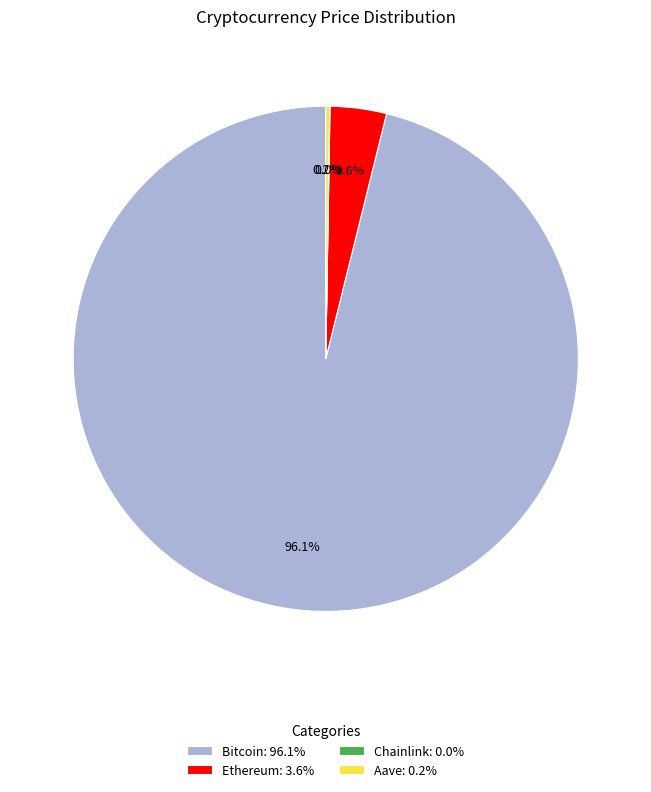

Is there any slice that represents more than half of the pie?

Yes